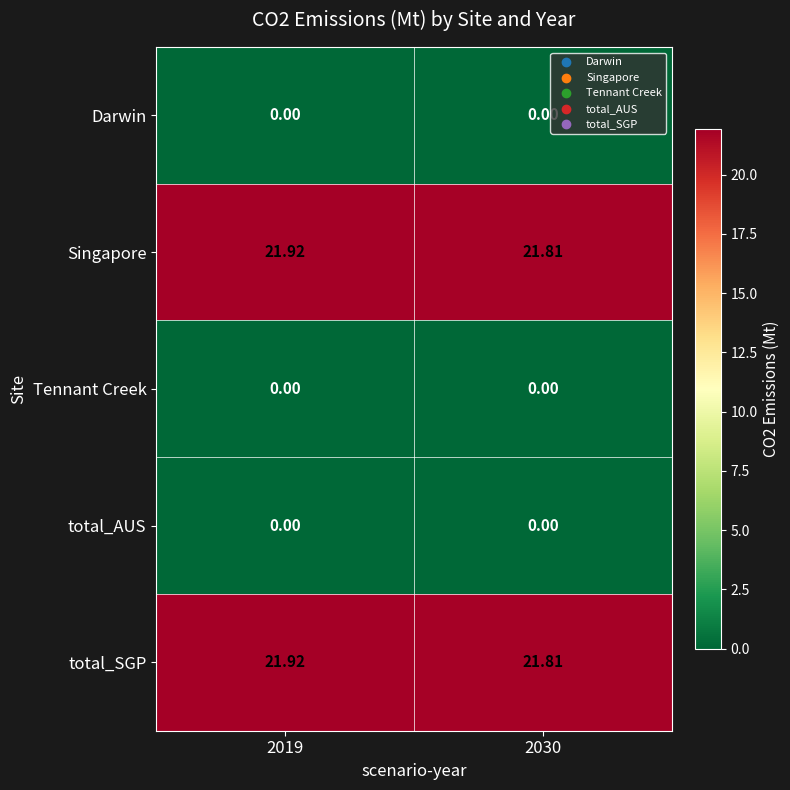

At how many categories does at least one series exceed 1?

2